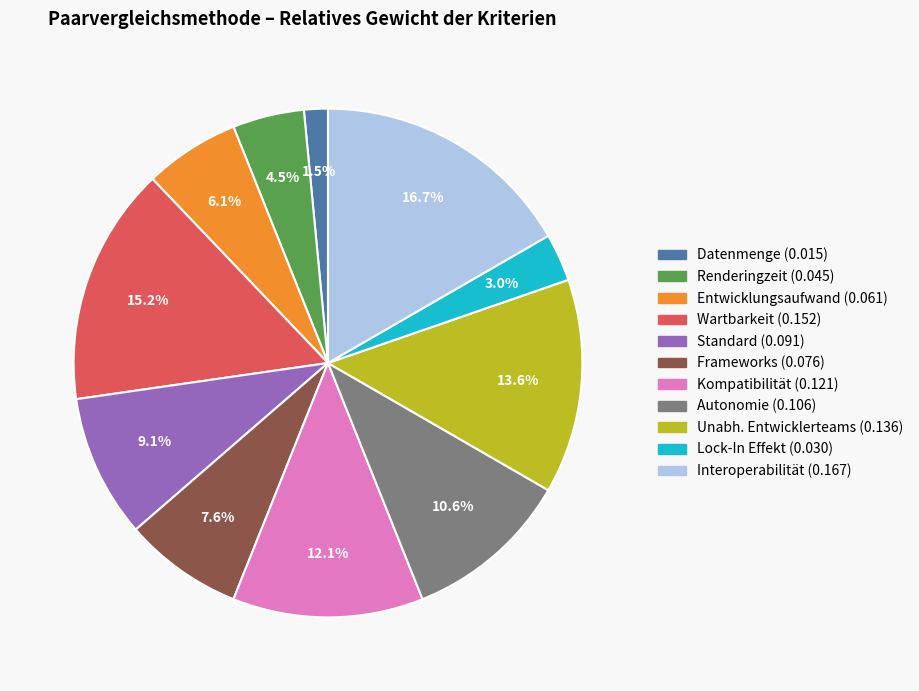

How many segments does this pie chart have?

11